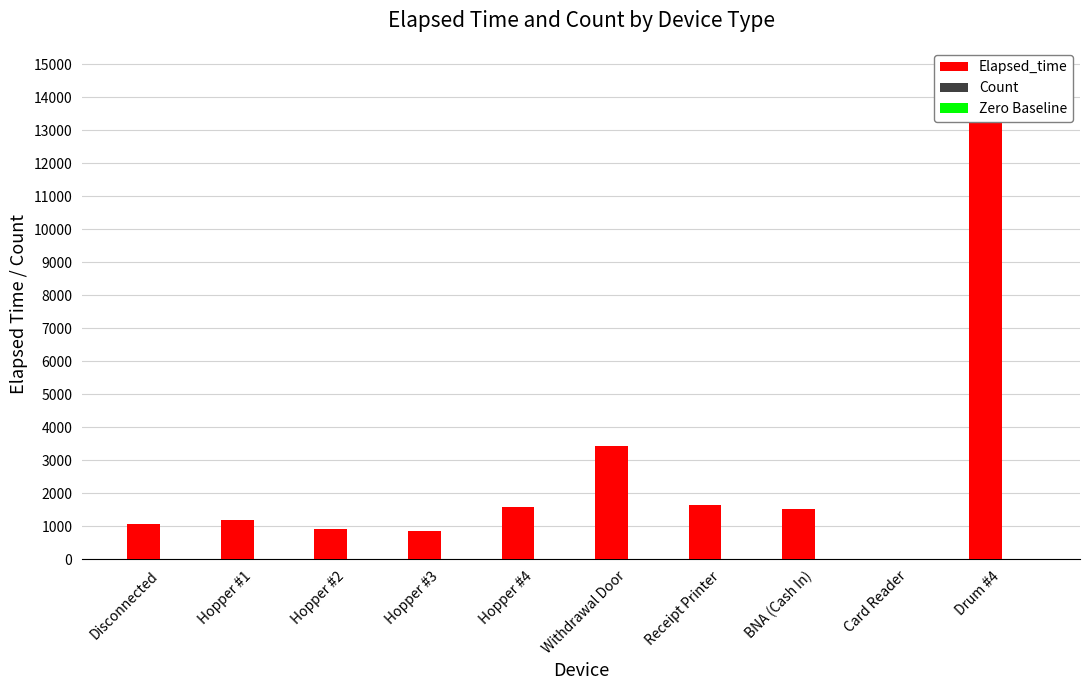

How many data points in Elapsed_time are less than 1530?

5